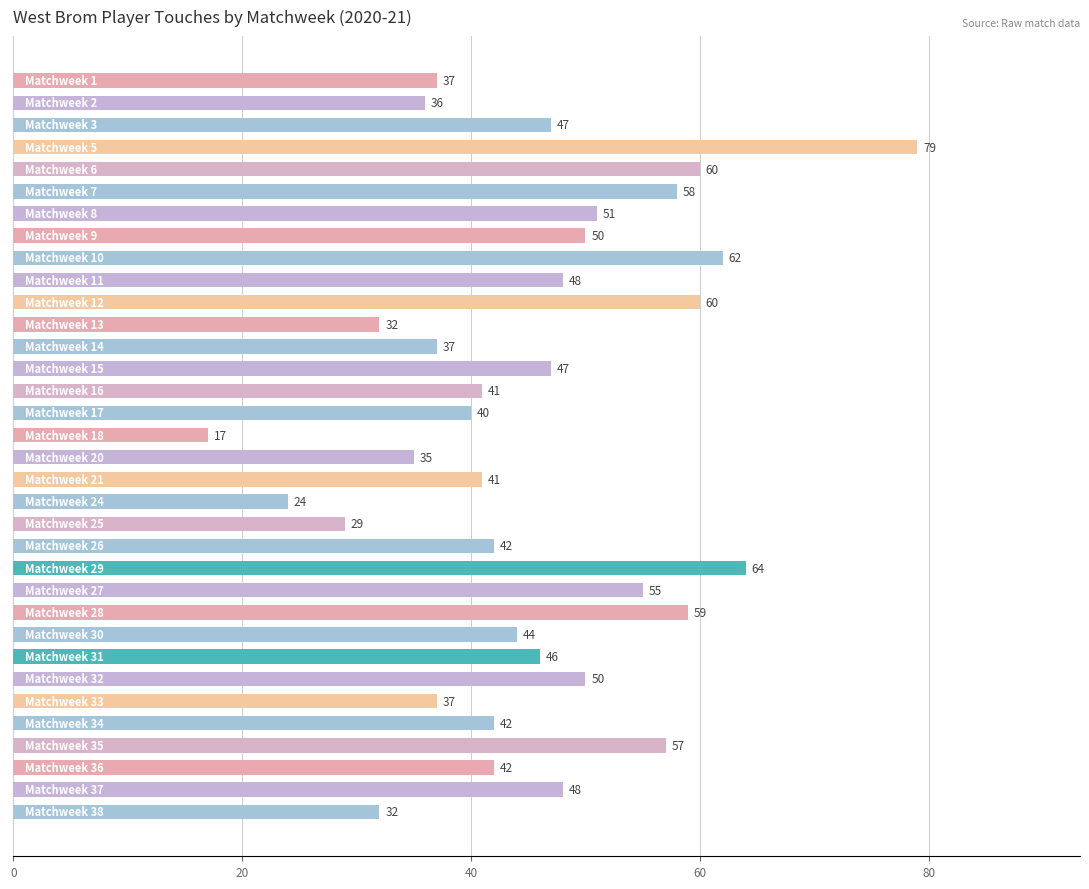

What is the difference between the maximum and minimum values?

62